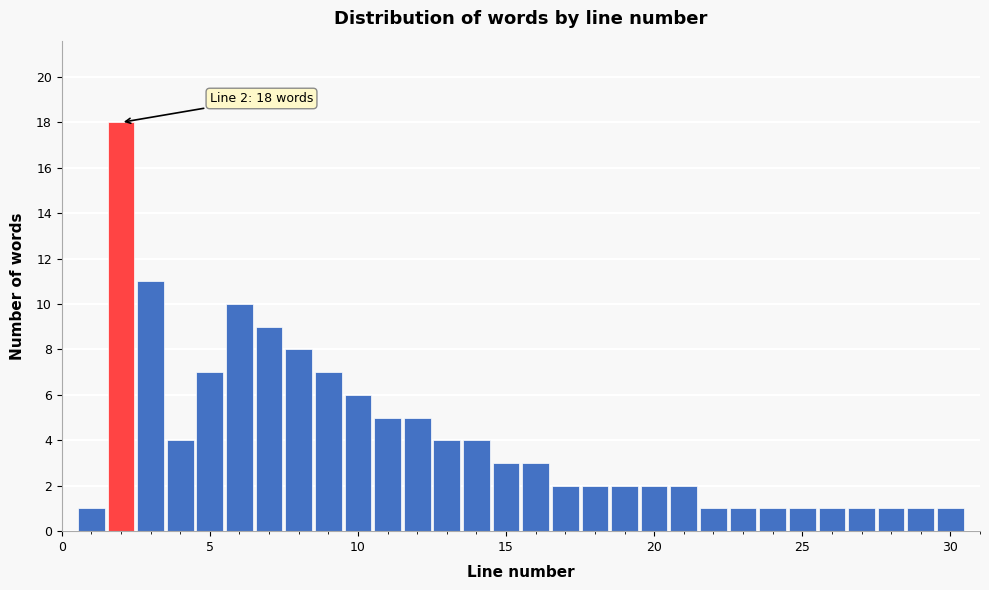

Around what value on the x-axis is the tallest bar? Give the approximate position of its centre, as read against the axis.

2.0